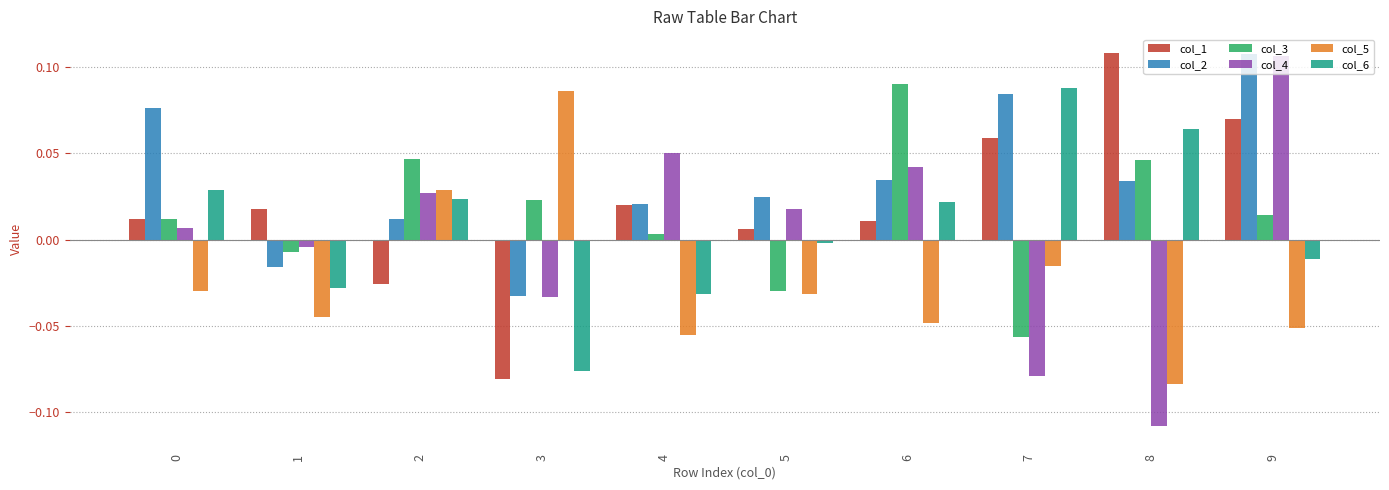

True or false: col_2 has a value of 0.0 at 6.

True